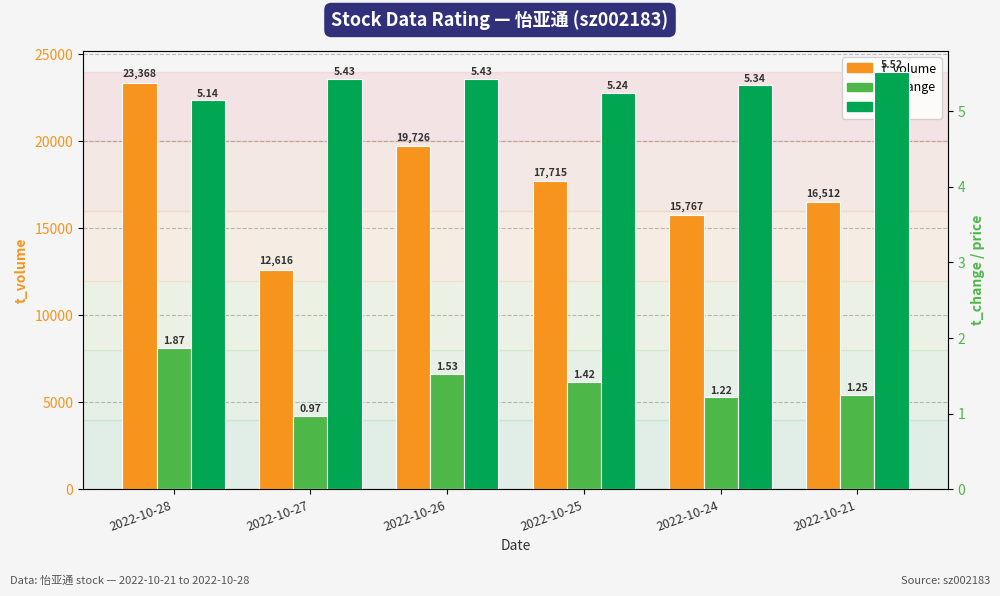

What is the greatest value displayed?

23368.0